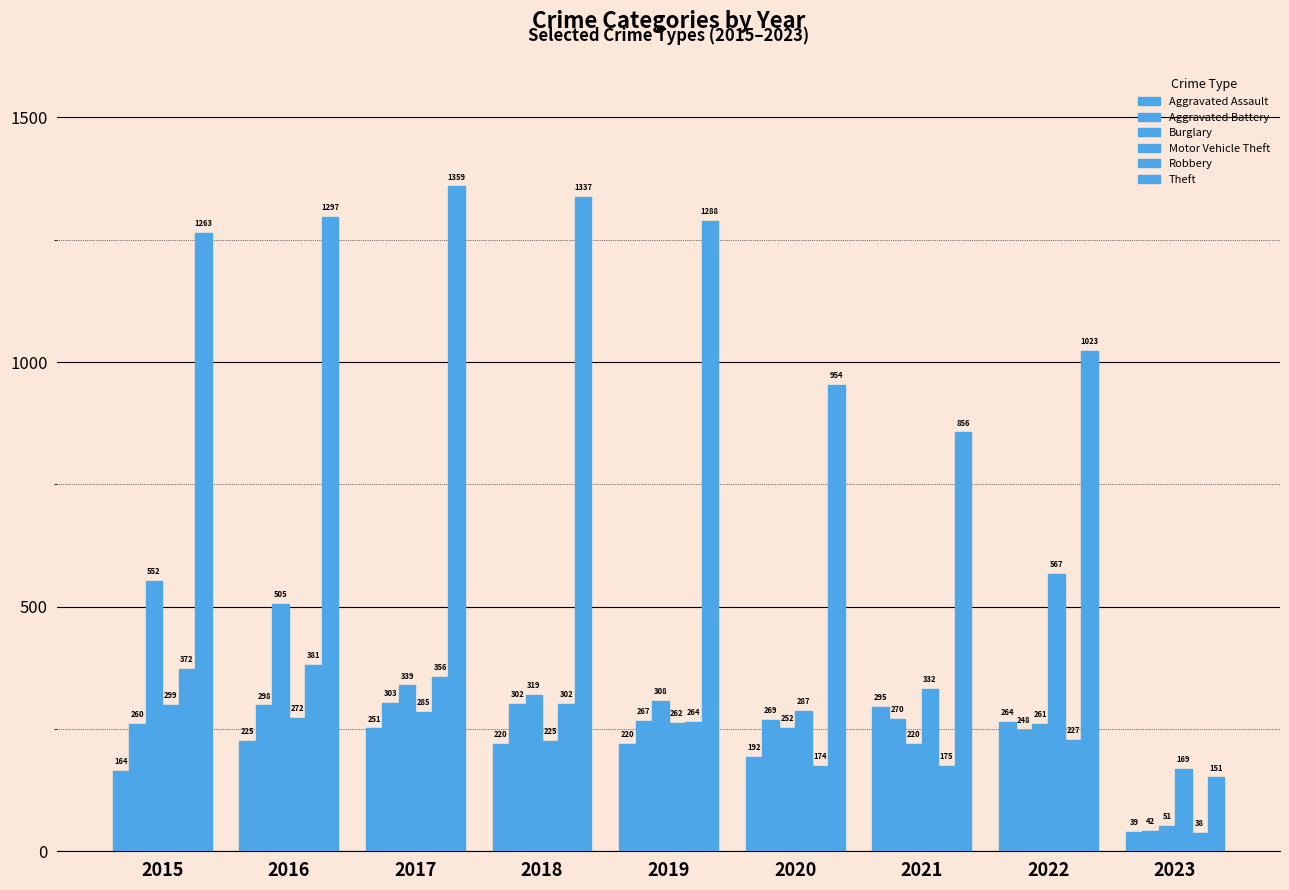

How many values in the Aggravated Battery series are below 269?

4